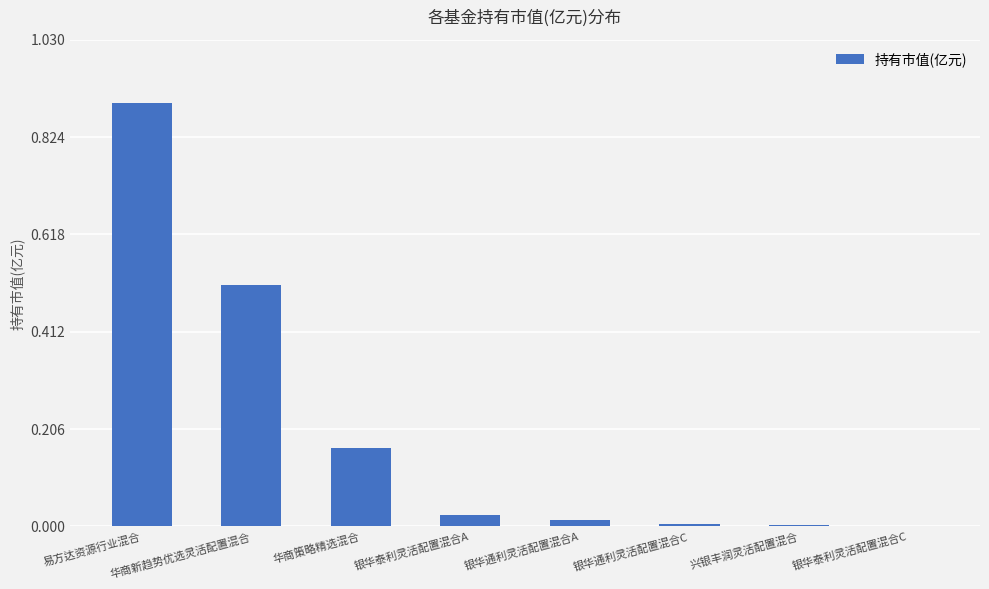

The chart shows a value of 0.0 at 兴银丰润灵活配置混合. True or false?

True